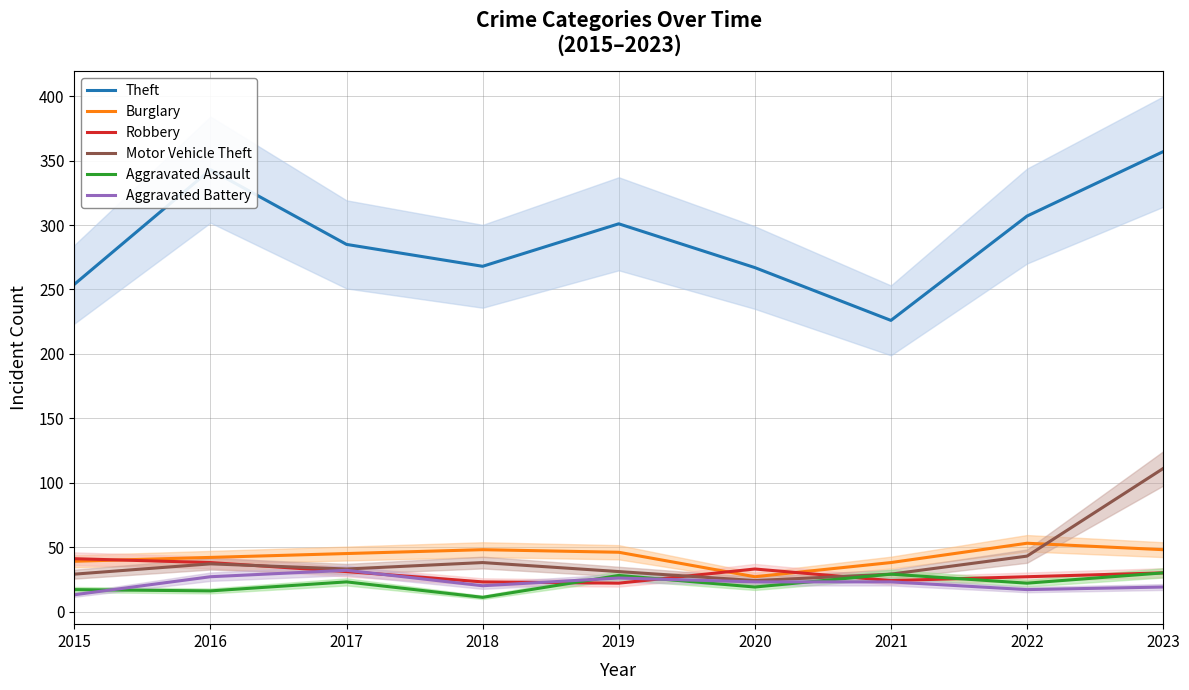

True or false: Theft has more than 1 points higher than both neighbors.

True